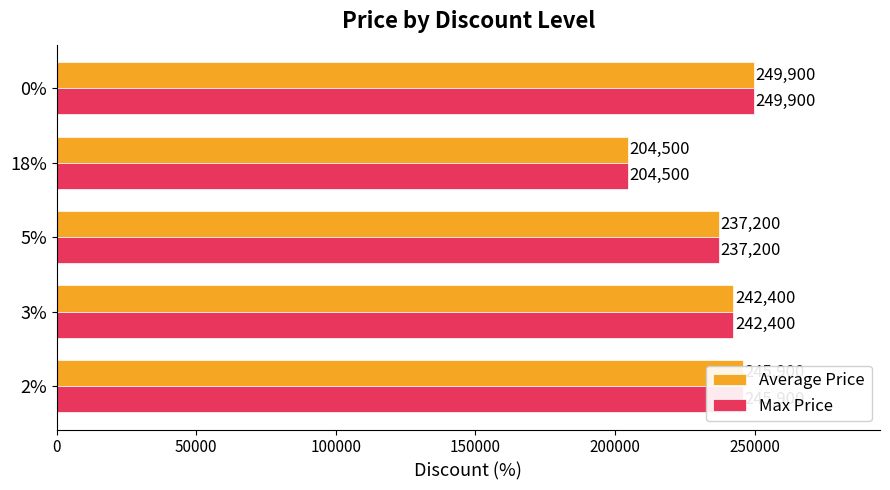

List the labels in order of Max Price value, largest first.

0%, 2%, 3%, 5%, 18%